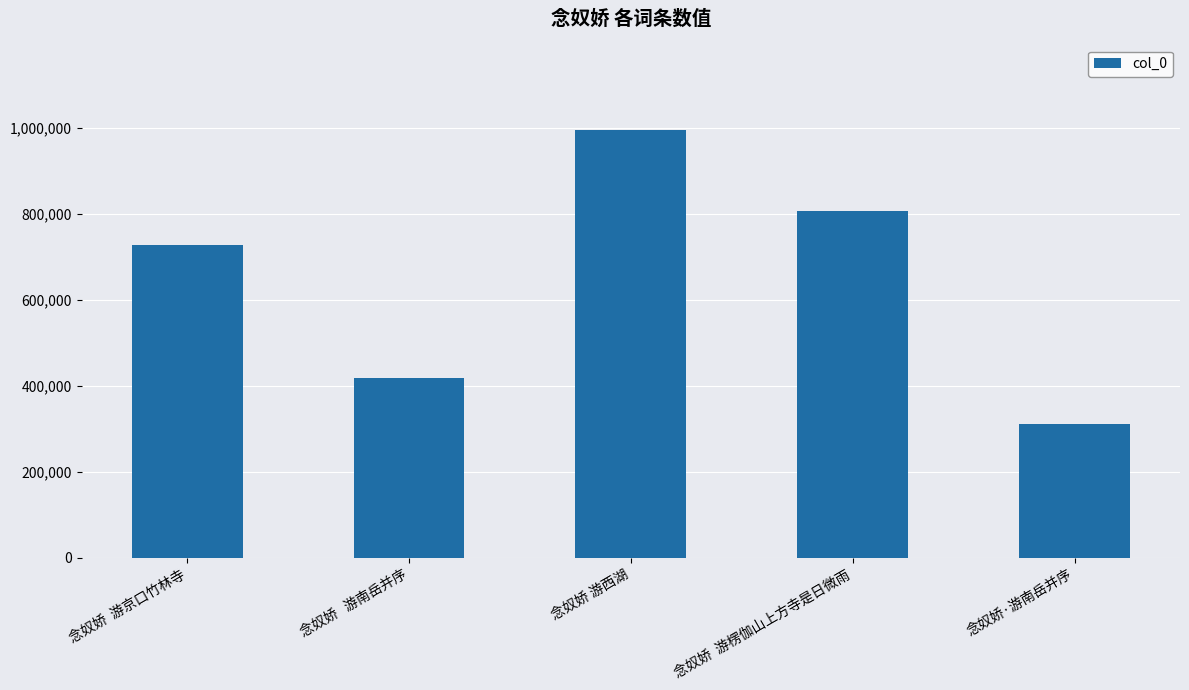

Does the chart contain any negative values?

No